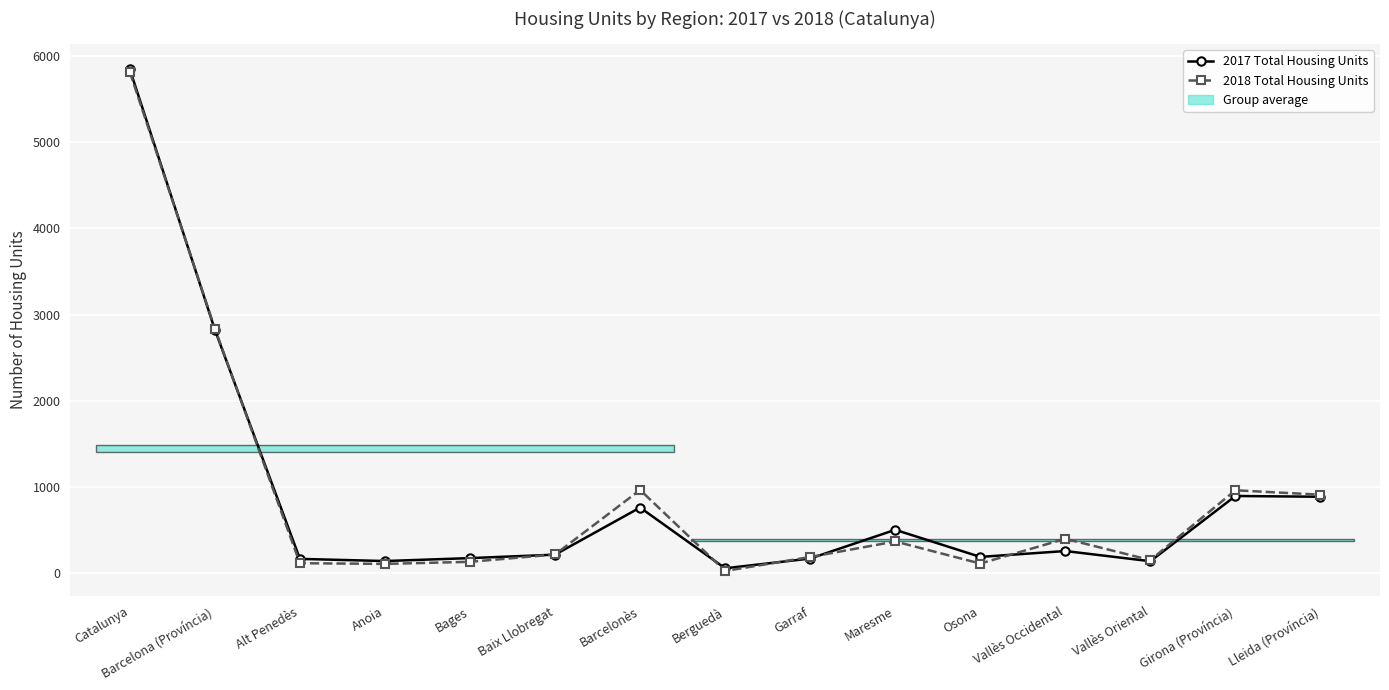

What is the maximum value shown in the chart?

5844